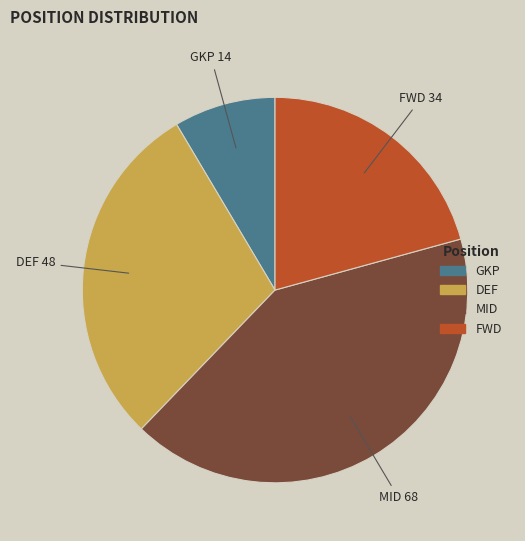

Do GKP and FWD together represent more than half of the pie?

No